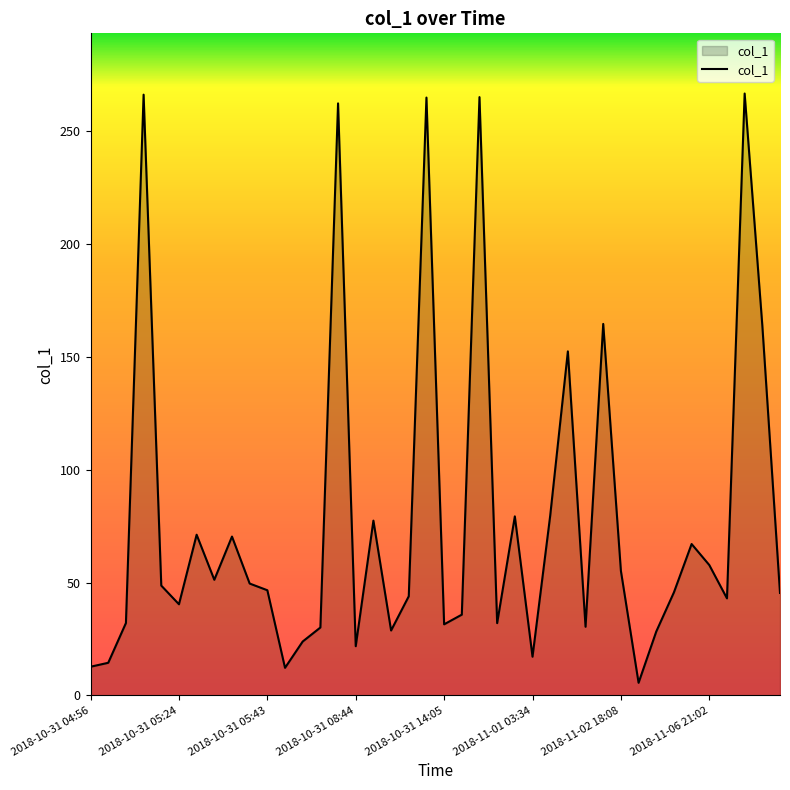

What is the difference between the maximum and minimum values?

261.2